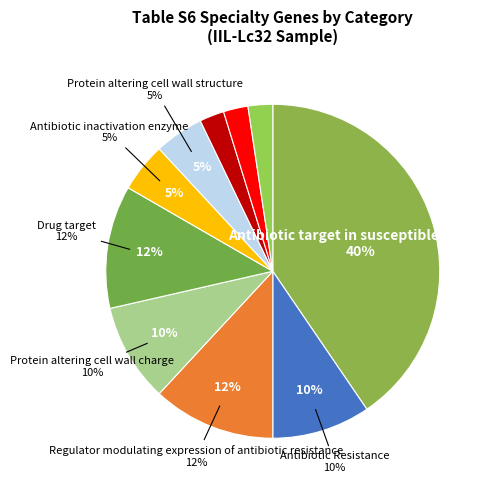

Which has a higher value, Protein altering cell wall charge or Antibiotic Resistance?

Protein altering cell wall charge